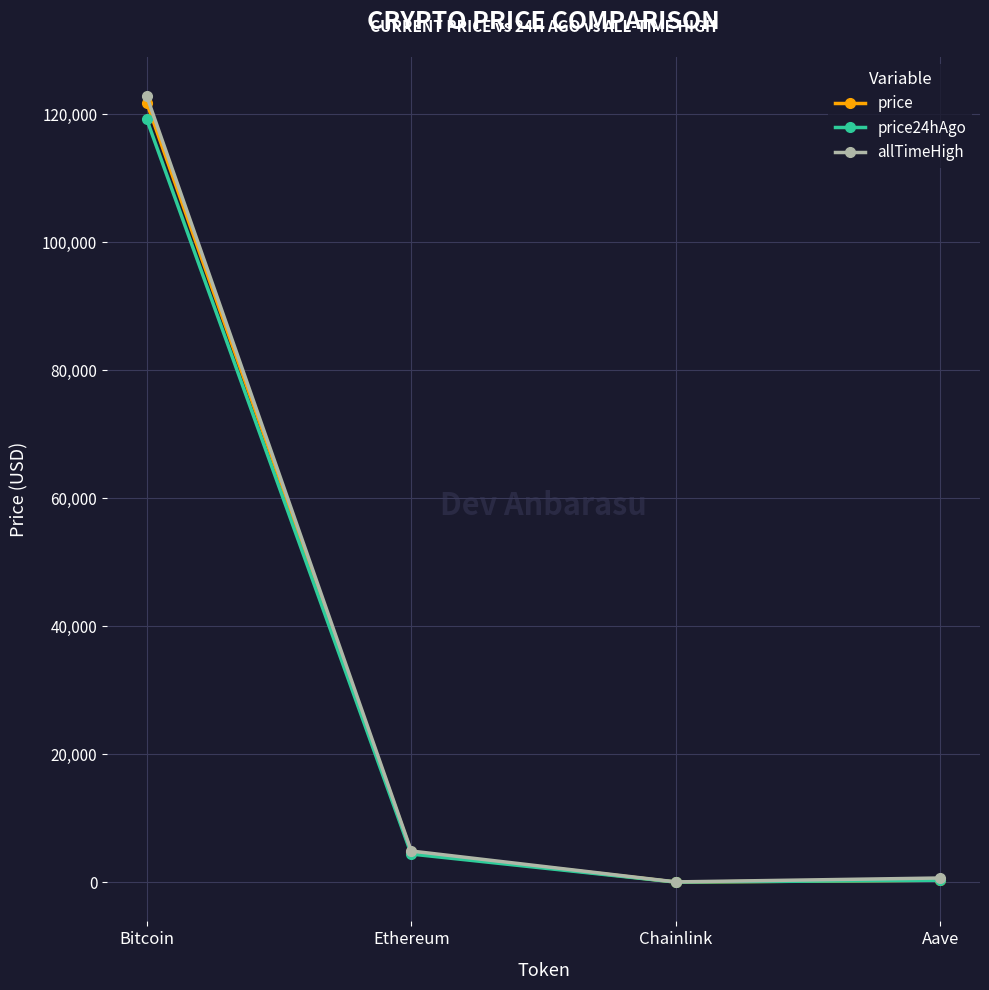

True or false: price and allTimeHigh cross at least once.

False